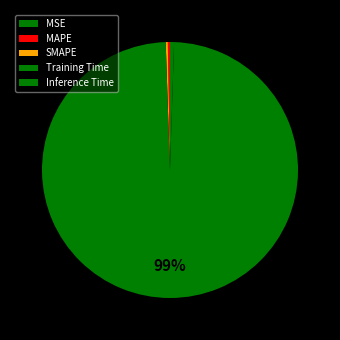

To the nearest percent, what percentage of the pie is Training Time?

99%